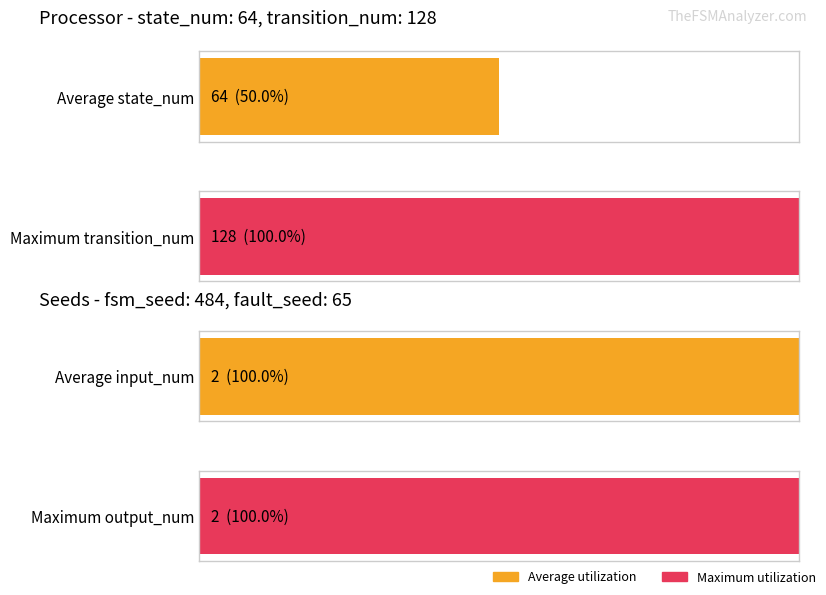

True or false: Average utilization has a value of 38 at state_num / transition_num.

False